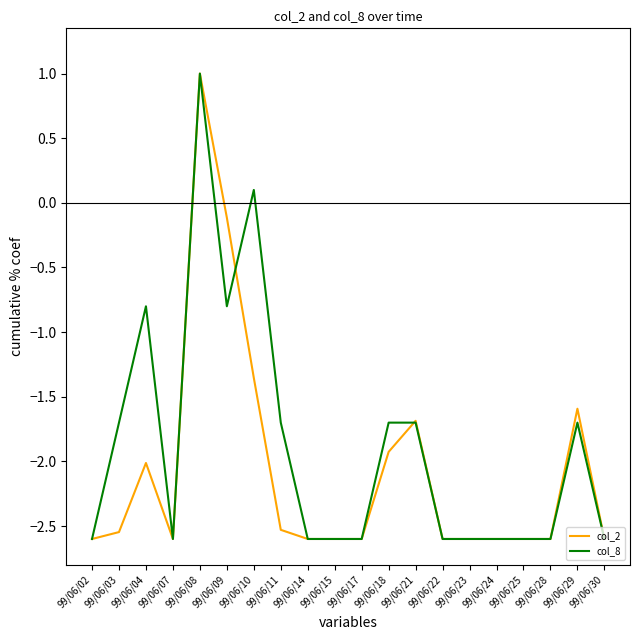

Which category has the highest value in the col_2 series?

99/06/08